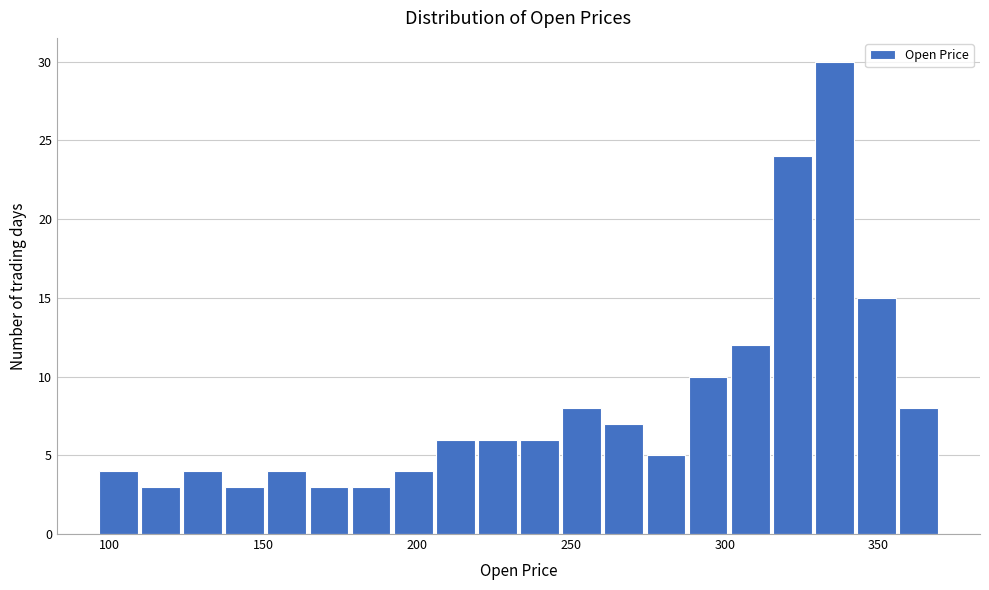

Read against the x-axis, roughly where is the centre of the tallest bar?

335